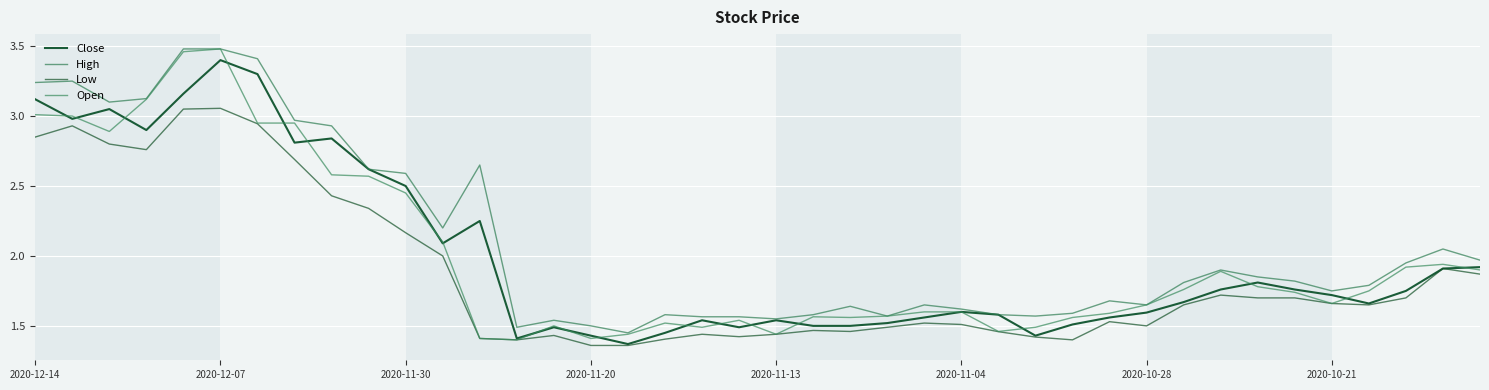

Which series has the widest spread of values?

Open